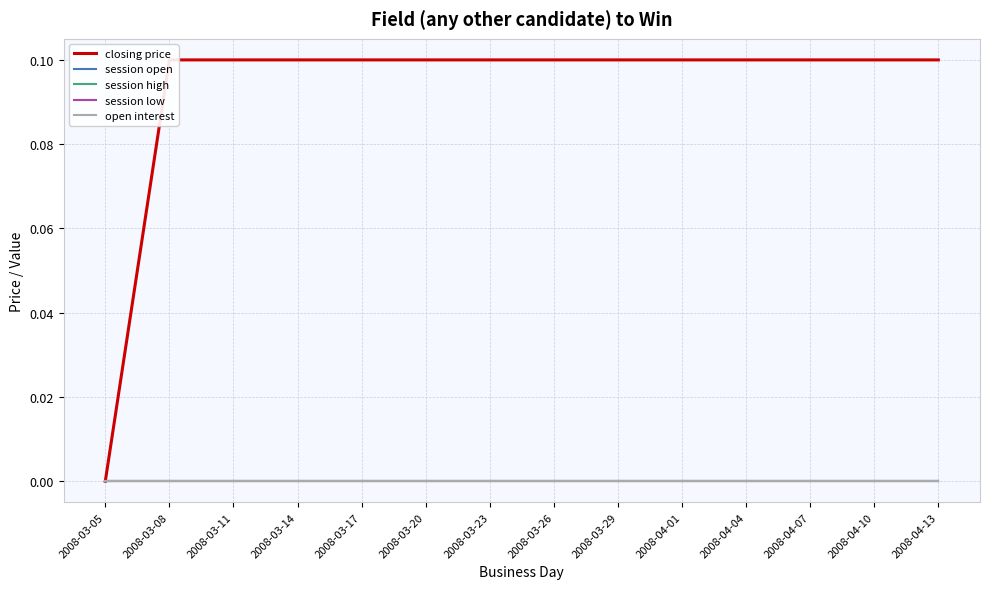

Reading left to right, transcribe all the data shown in this chart.

closing price: 2008-03-05=0.0	2008-03-08=0.1	2008-03-11=0.1	2008-03-14=0.1	2008-03-17=0.1	2008-03-20=0.1	2008-03-23=0.1	2008-03-26=0.1	2008-03-29=0.1	2008-04-01=0.1	2008-04-04=0.1	2008-04-07=0.1	2008-04-10=0.1	2008-04-13=0.1
session open: 2008-03-05=0.0	2008-03-08=0.0	2008-03-11=0.0	2008-03-14=0.0	2008-03-17=0.0	2008-03-20=0.0	2008-03-23=0.0	2008-03-26=0.0	2008-03-29=0.0	2008-04-01=0.0	2008-04-04=0.0	2008-04-07=0.0	2008-04-10=0.0	2008-04-13=0.0
session high: 2008-03-05=0.0	2008-03-08=0.0	2008-03-11=0.0	2008-03-14=0.0	2008-03-17=0.0	2008-03-20=0.0	2008-03-23=0.0	2008-03-26=0.0	2008-03-29=0.0	2008-04-01=0.0	2008-04-04=0.0	2008-04-07=0.0	2008-04-10=0.0	2008-04-13=0.0
session low: 2008-03-05=0.0	2008-03-08=0.0	2008-03-11=0.0	2008-03-14=0.0	2008-03-17=0.0	2008-03-20=0.0	2008-03-23=0.0	2008-03-26=0.0	2008-03-29=0.0	2008-04-01=0.0	2008-04-04=0.0	2008-04-07=0.0	2008-04-10=0.0	2008-04-13=0.0
open interest: 2008-03-05=0.0	2008-03-08=0.0	2008-03-11=0.0	2008-03-14=0.0	2008-03-17=0.0	2008-03-20=0.0	2008-03-23=0.0	2008-03-26=0.0	2008-03-29=0.0	2008-04-01=0.0	2008-04-04=0.0	2008-04-07=0.0	2008-04-10=0.0	2008-04-13=0.0